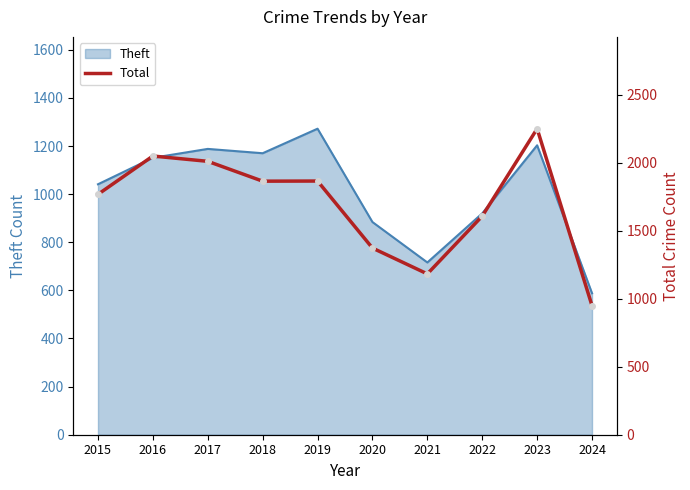

At which label is the value closest to 1600?

2022